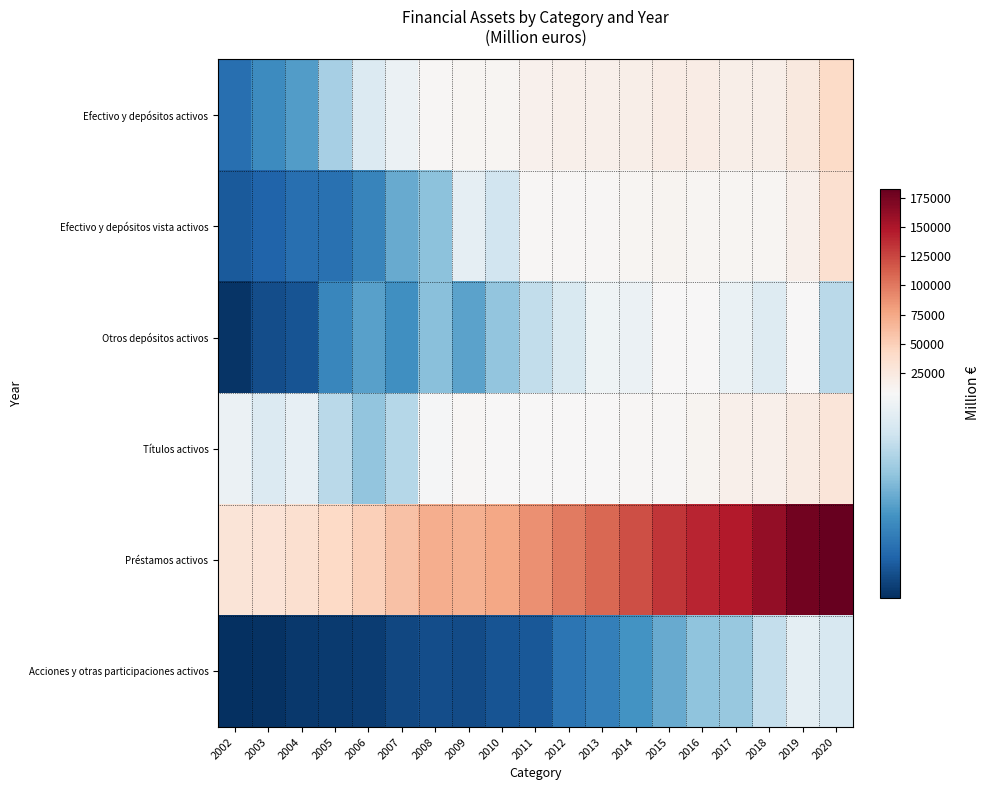

What is the spread (max minus min) of values at 2018?

156161